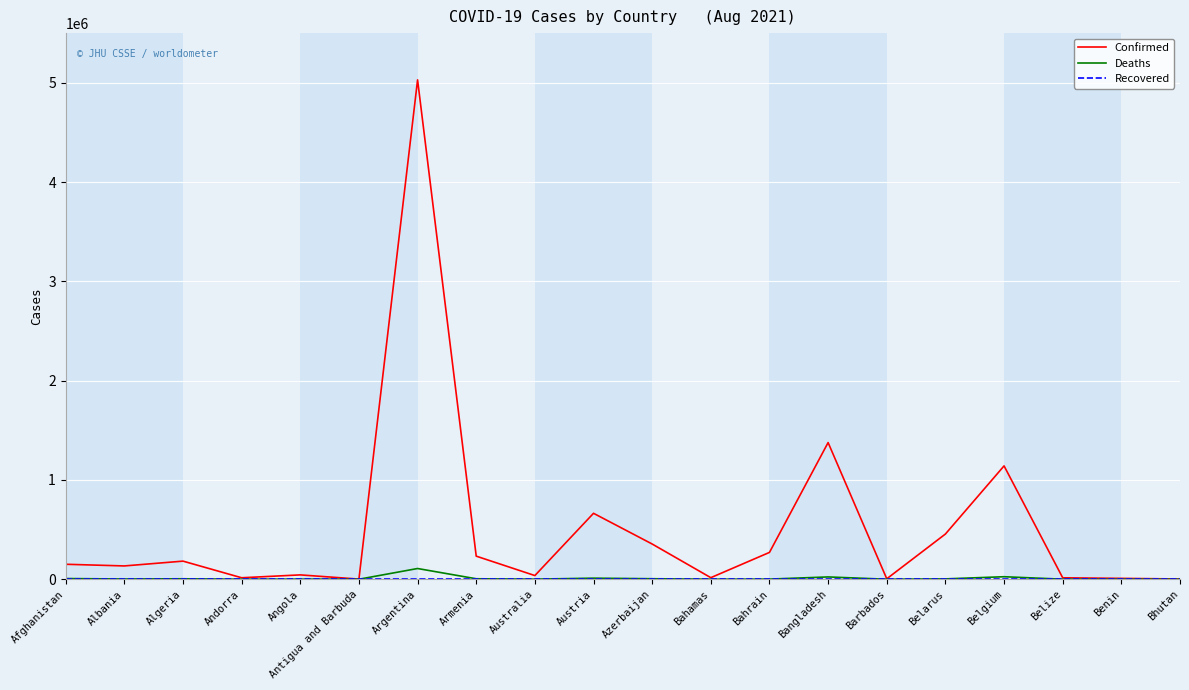

The value of Confirmed at Austria is 664133. True or false?

True